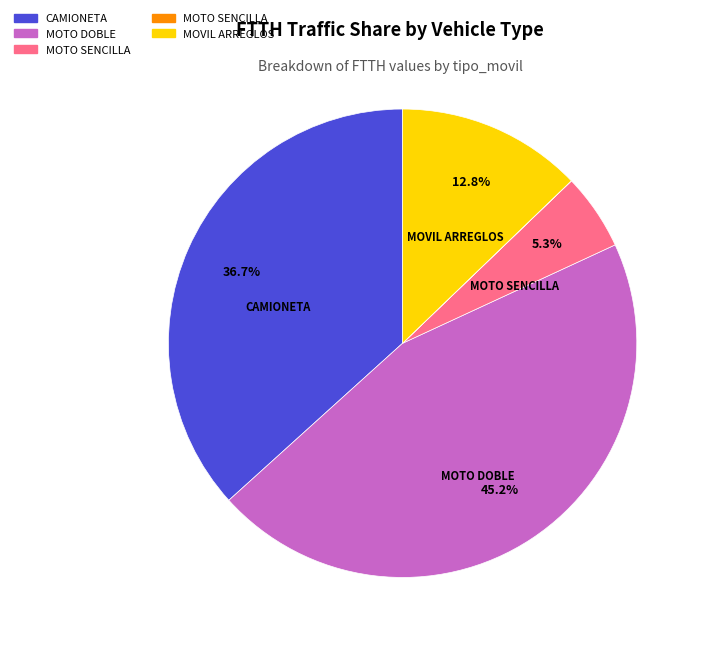

Does any single category account for the majority?

No